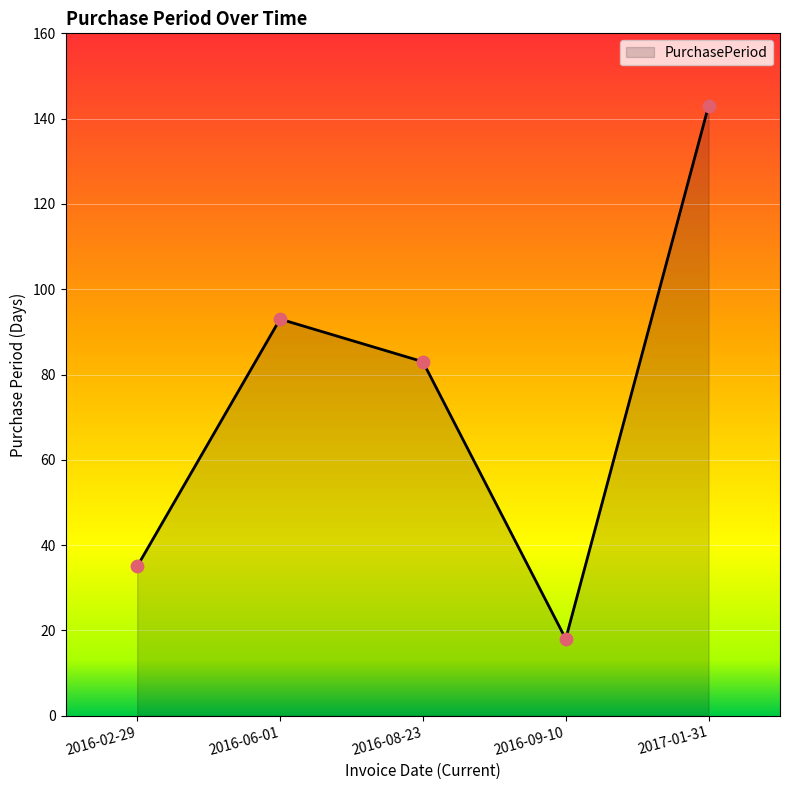

Approximately how many times larger is the value at 2016-06-01 compared to 2017-01-31?

0.7